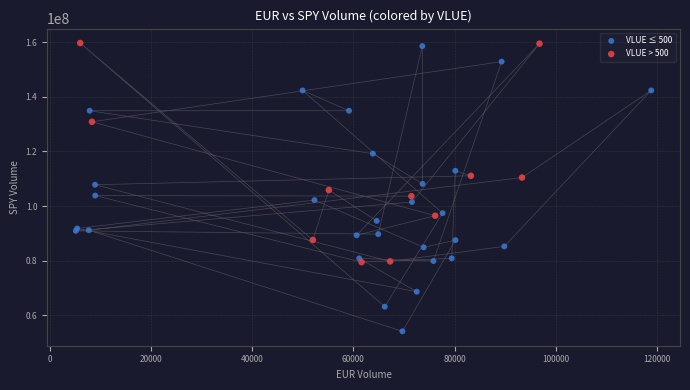

Which series reaches the minimum Y coordinate?

VLUE ≤ 500